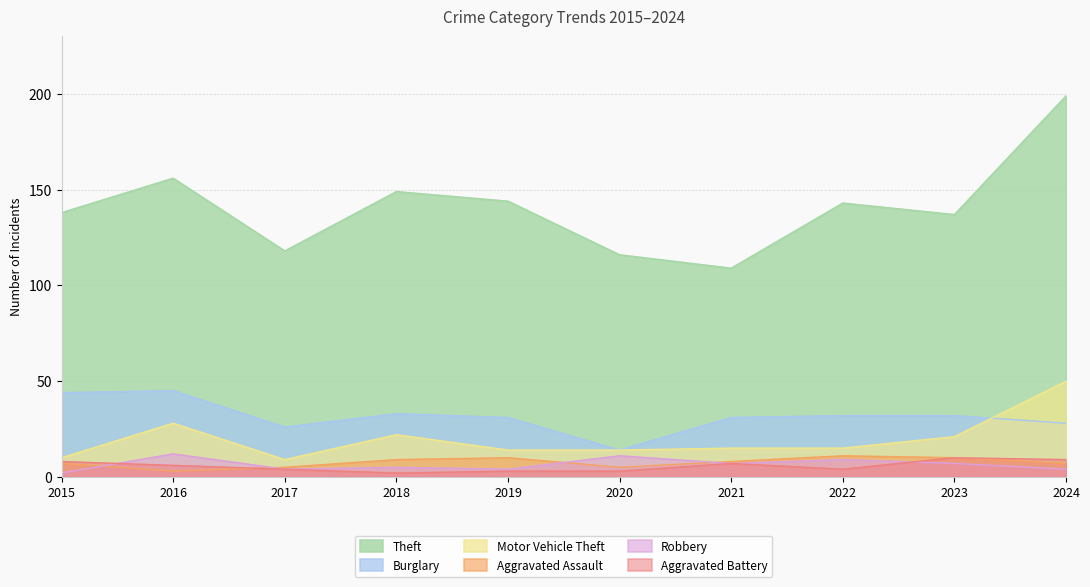

What are all the series names shown in the legend?

Theft, Burglary, Motor Vehicle Theft, Aggravated Assault, Robbery, Aggravated Battery